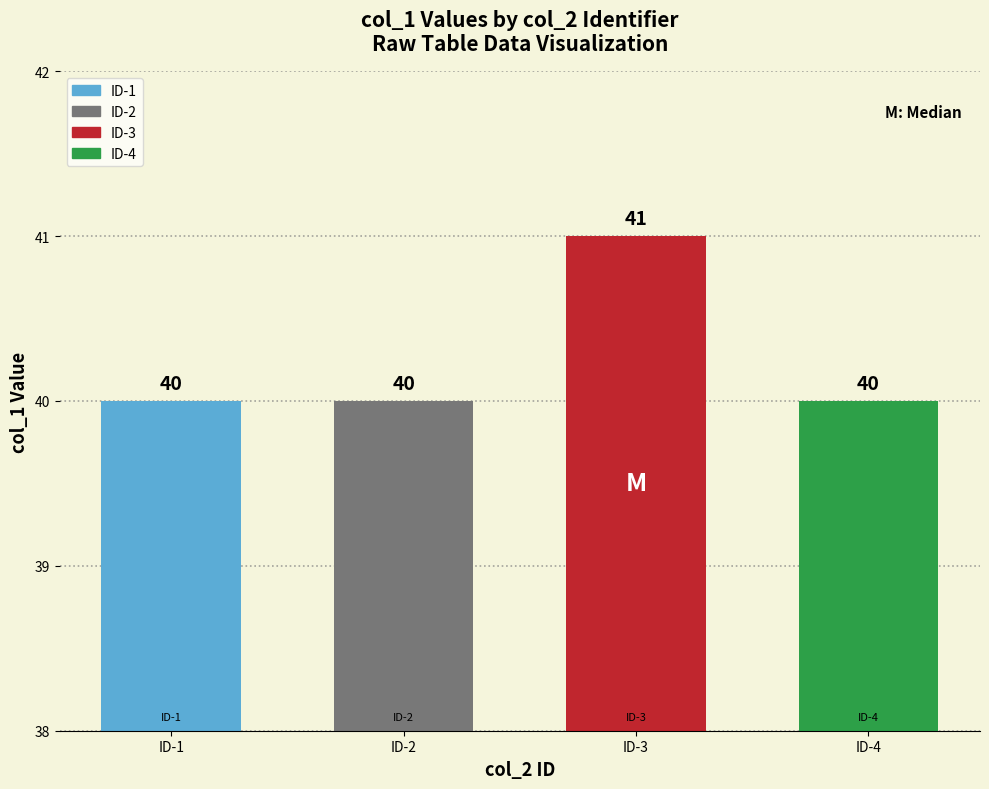

What is the average value?

40